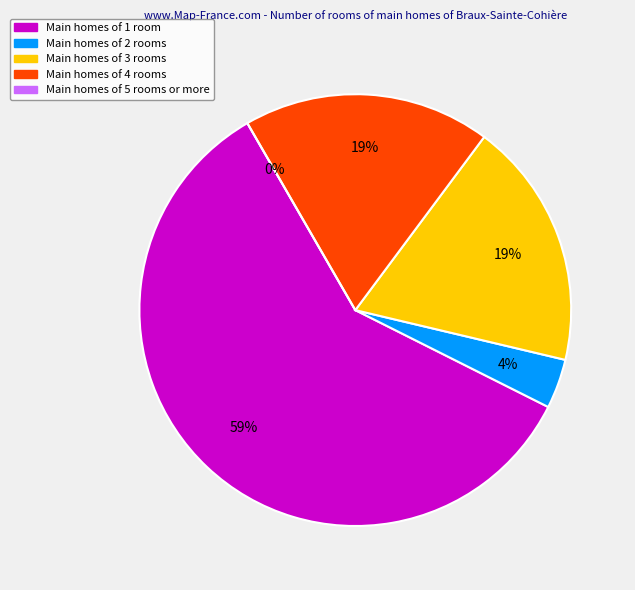

To the nearest percent, what is the average slice percentage?

20%